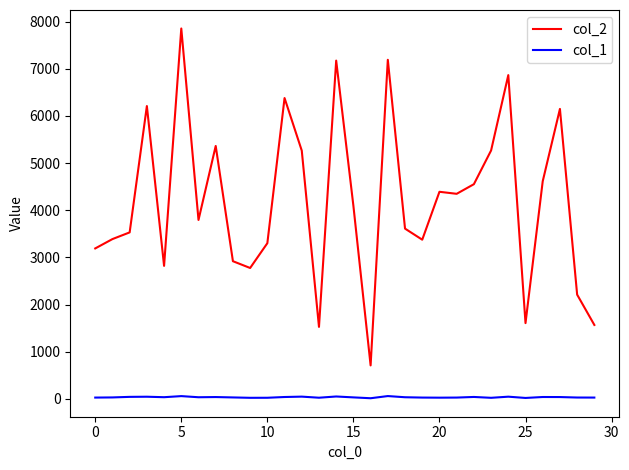

What is the difference between the maximum and minimum values in the col_2 series?

7145